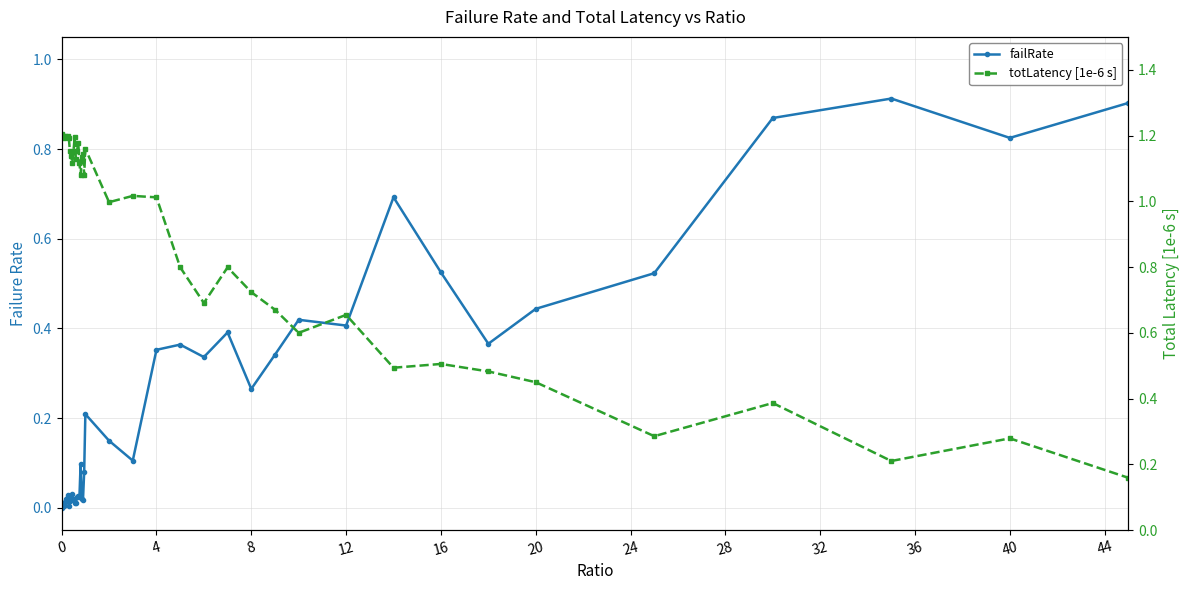

What is the maximum value shown in the chart?

1.2